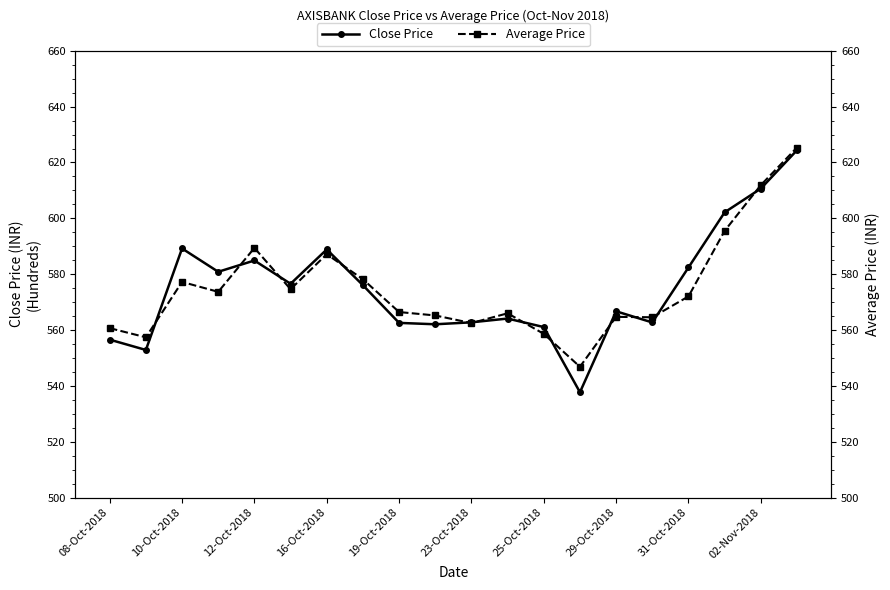

What is the minimum value for Close Price?

537.7